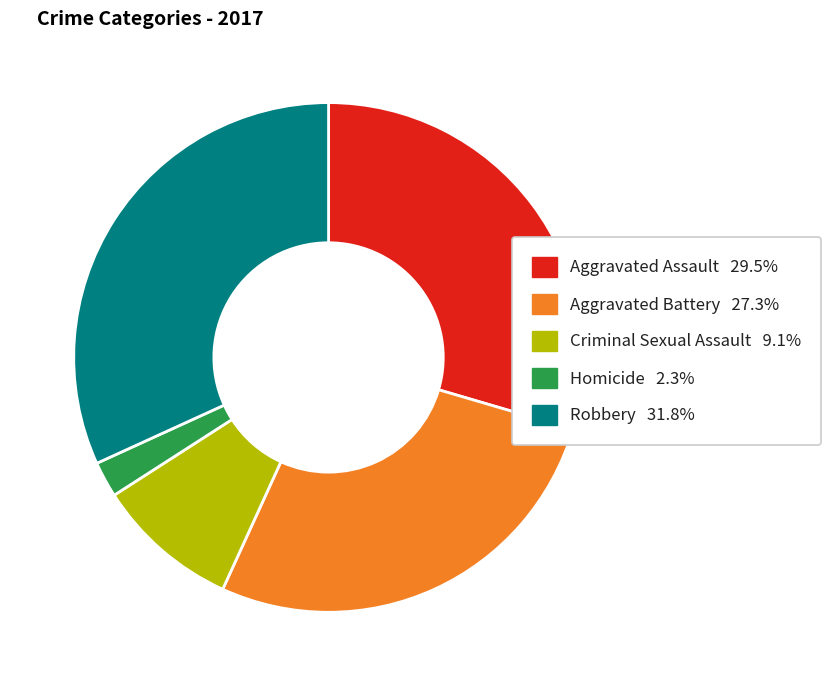

Is there any slice that represents more than half of the pie?

No